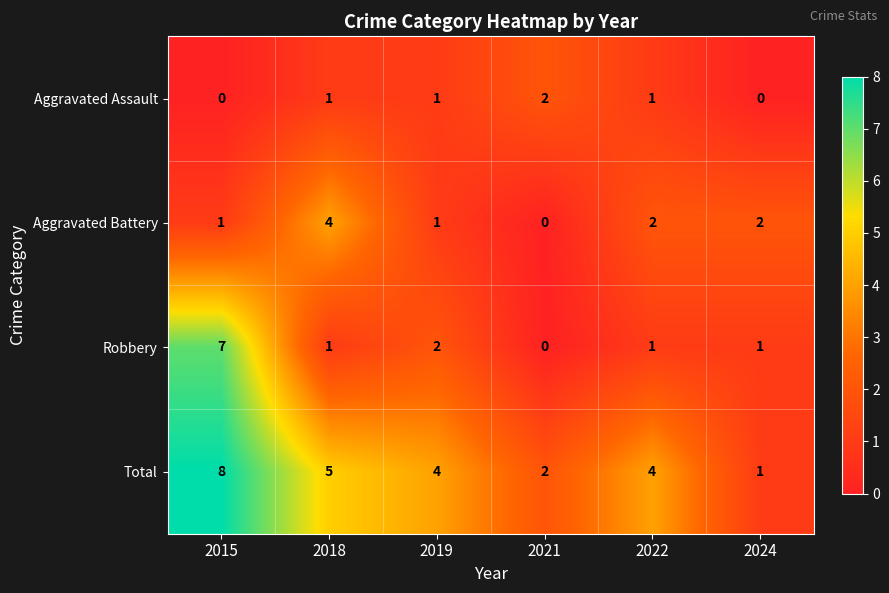

Reading right to left, transcribe all the data shown in this chart.

Aggravated Assault: 2024=0	2022=1	2021=2	2019=1	2018=1	2015=0
Aggravated Battery: 2024=2	2022=2	2021=0	2019=1	2018=4	2015=1
Robbery: 2024=1	2022=1	2021=0	2019=2	2018=1	2015=7
Total: 2024=1	2022=4	2021=2	2019=4	2018=5	2015=8